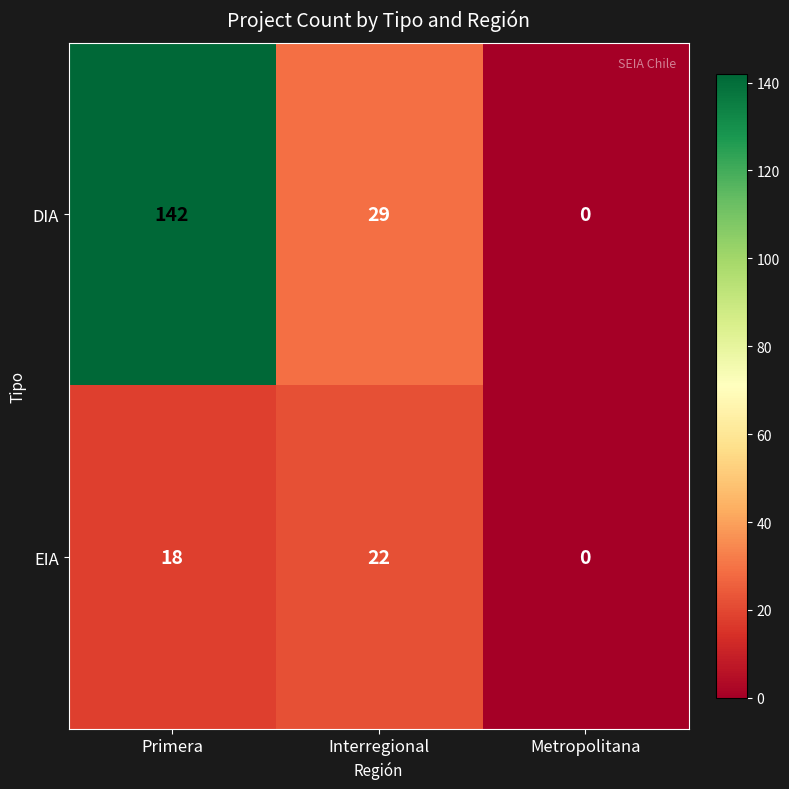

Is it true that EIA equals 0 at Metropolitana?

True